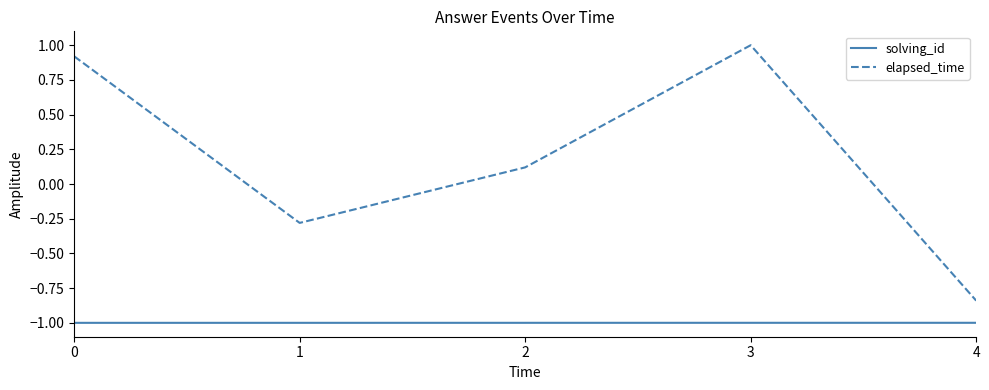

True or false: elapsed_time has more than 0 interior local peaks.

True